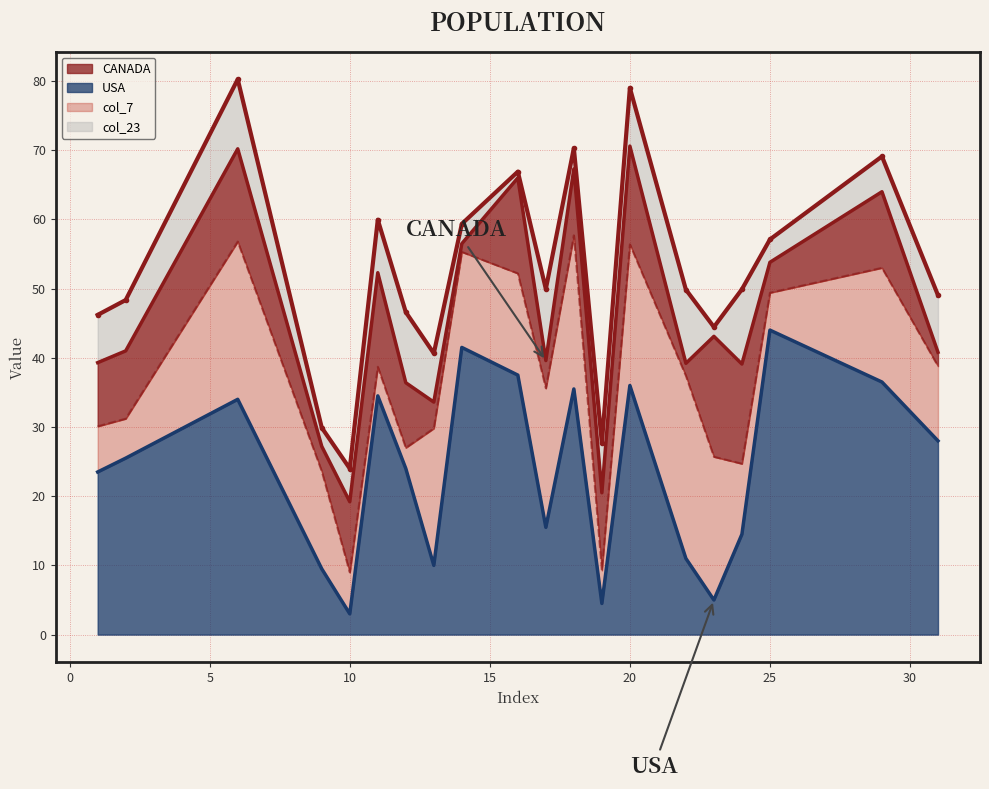

Which category has the highest value in the USA series?

25